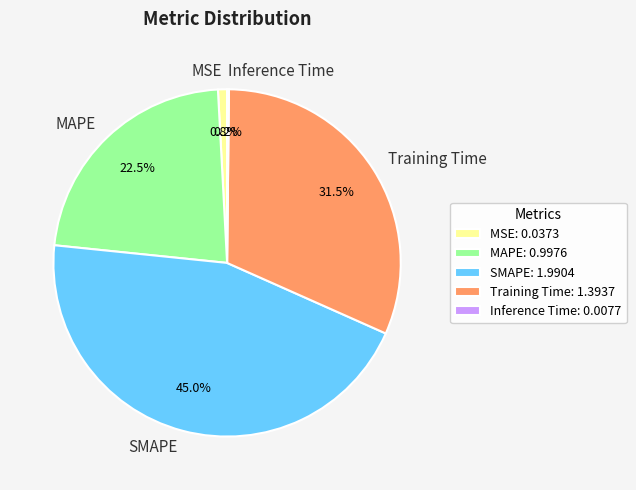

What percentage is NOT represented by MAPE?

77.5%